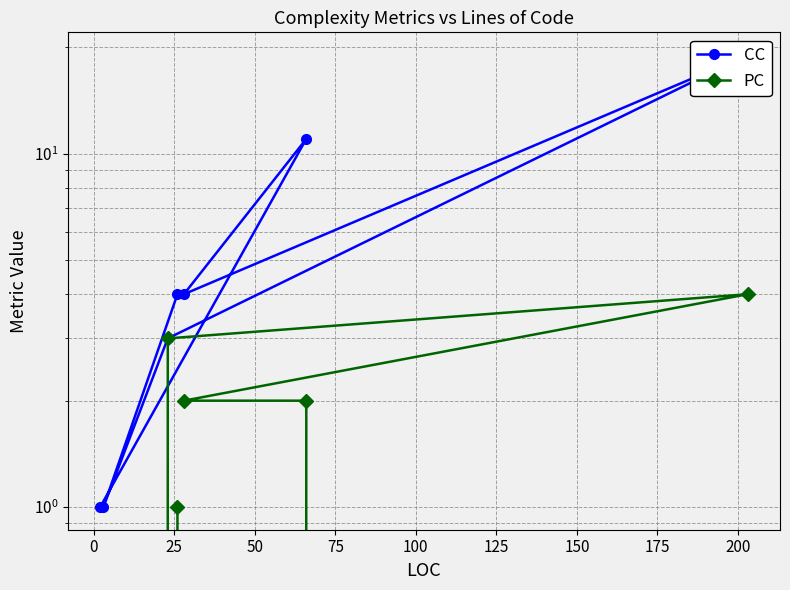

What is the average value of the CC series?

6